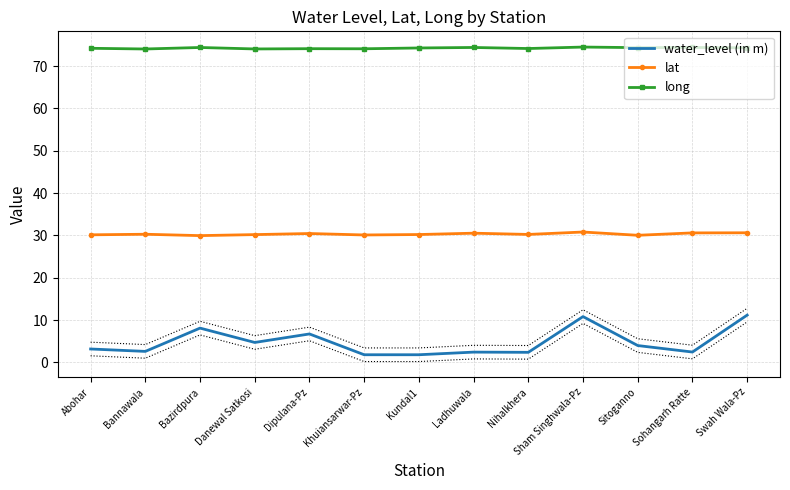

Reading left to right, list all the values displayed in this chart.

water_level (in m): 3.2	2.6	8.1	4.7	6.7	1.8	1.8	2.5	2.4	10.8	4.0	2.5	11.2
lat: 30.1	30.3	30.0	30.2	30.5	30.1	30.2	30.5	30.2	30.8	30.0	30.6	30.6
long: 74.2	74.0	74.4	74.0	74.1	74.1	74.3	74.4	74.1	74.5	74.3	74.4	74.3